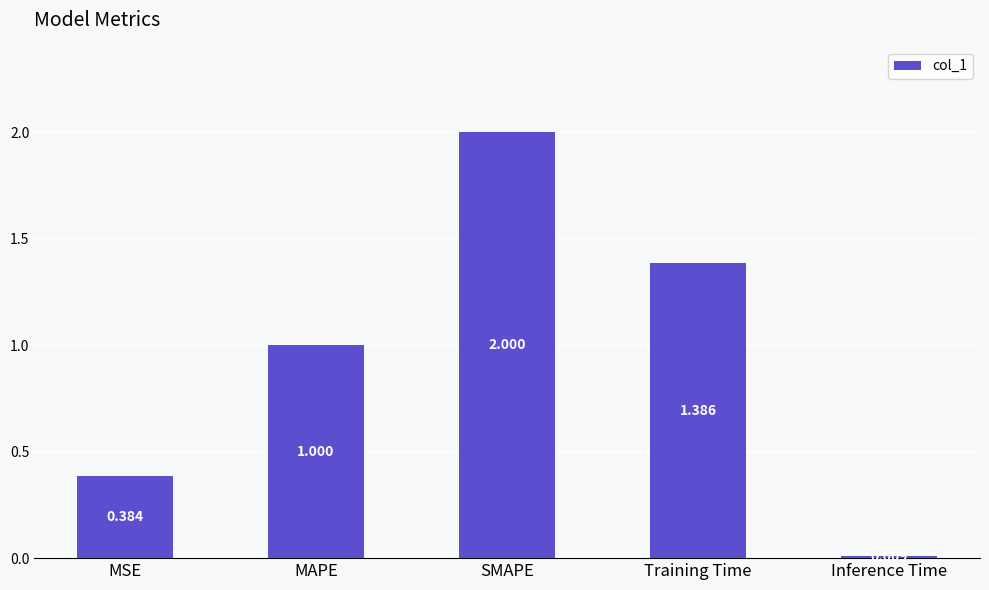

Count the number of data series in this chart.

1